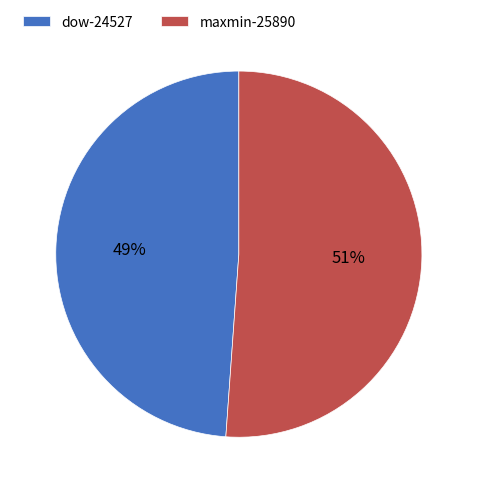

Does any single category account for the majority?

Yes